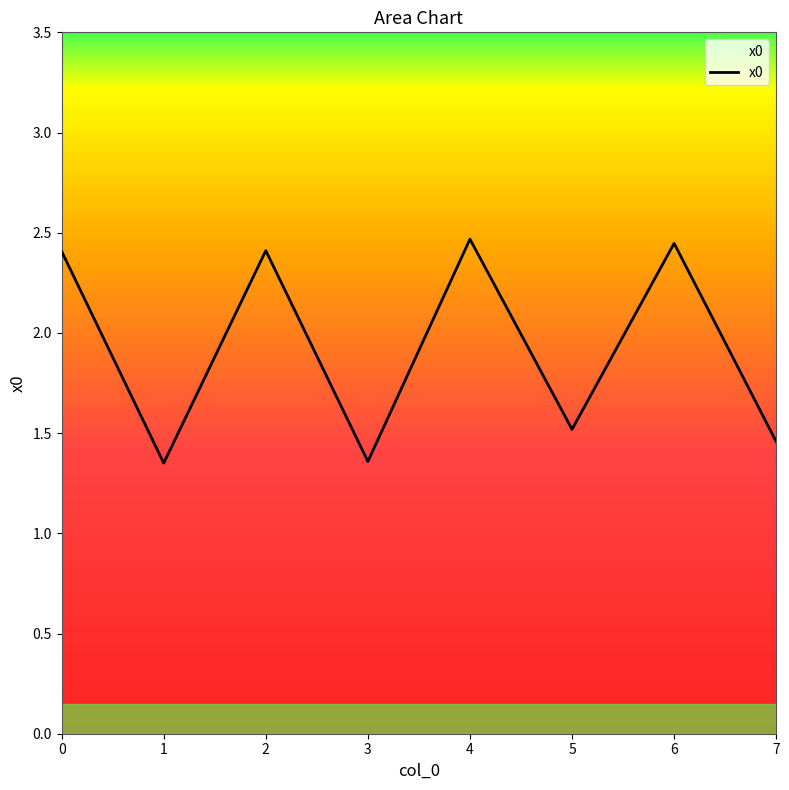

What is the greatest value displayed?

2.5